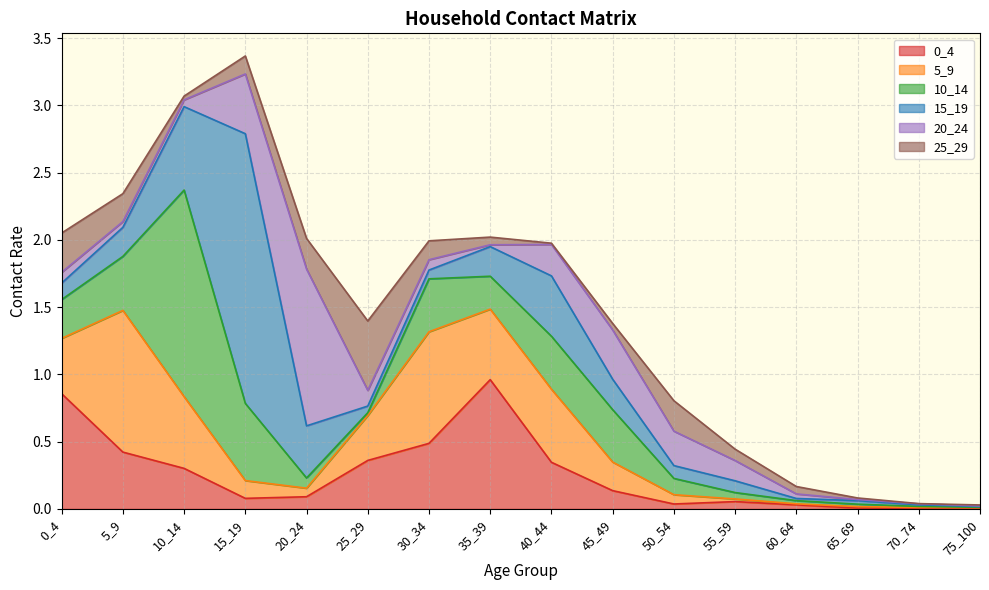

What is the difference between the highest and lowest values at 15_19?

1.9